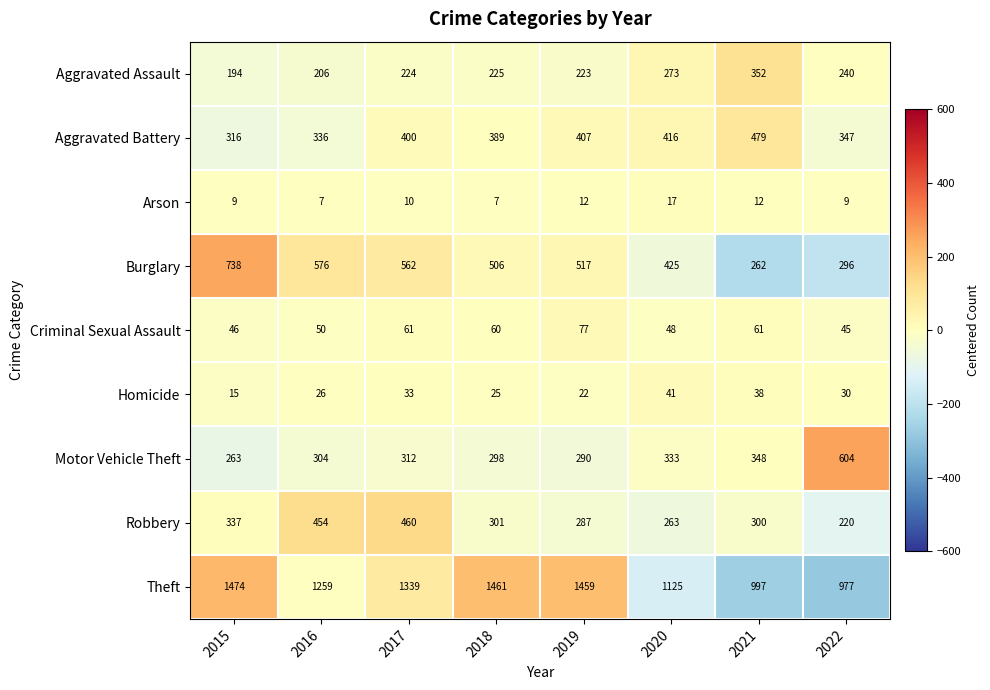

What is the spread (max minus min) of values at 2021?

985